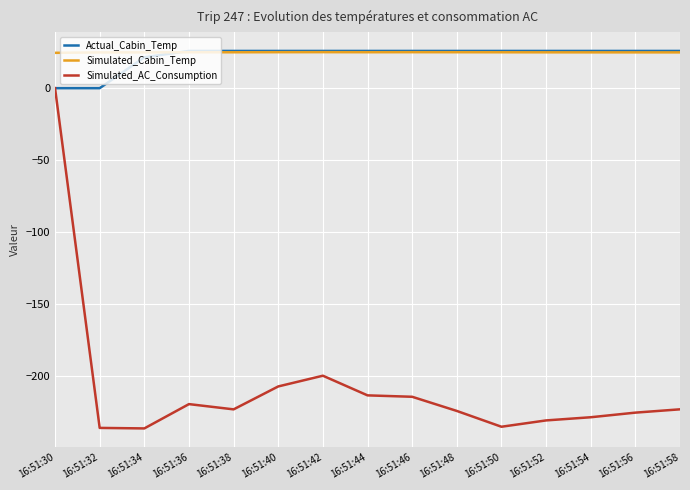

True or false: Simulated_Cabin_Temp and Simulated_AC_Consumption cross at least once.

False